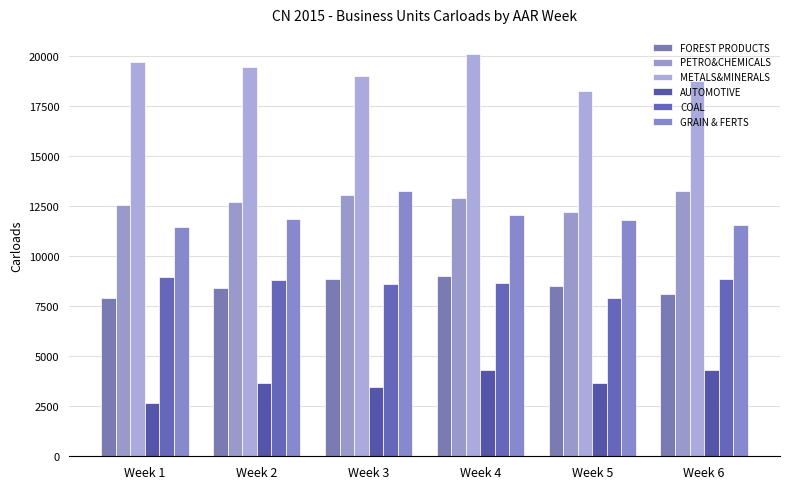

Where is GRAIN & FERTS nearest to the value 12335?

Week 4